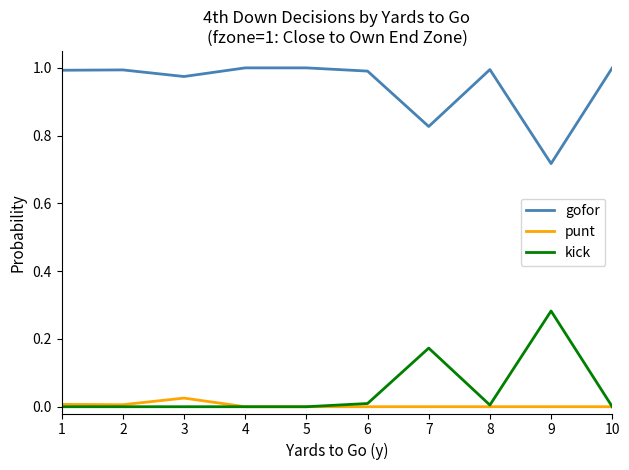

Where is the first local minimum for gofor?

3